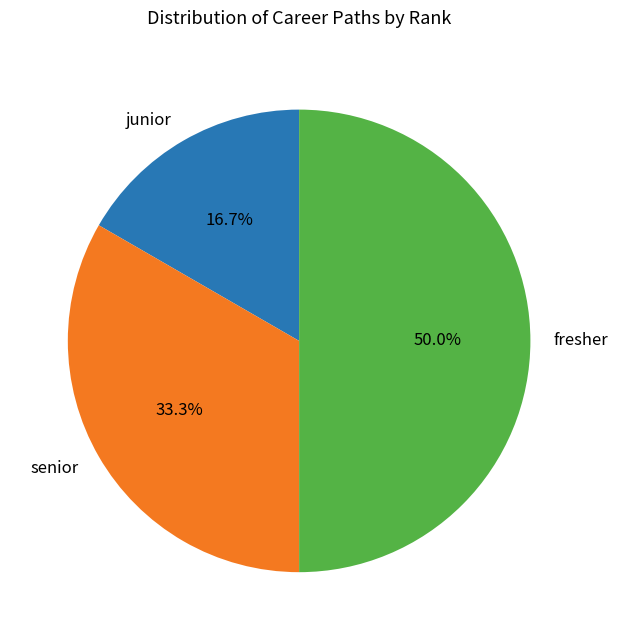

Does senior account for over 50% of the chart?

No